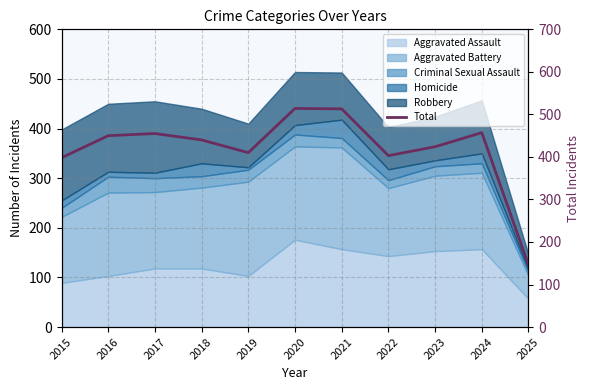

What is the greatest value displayed?

514